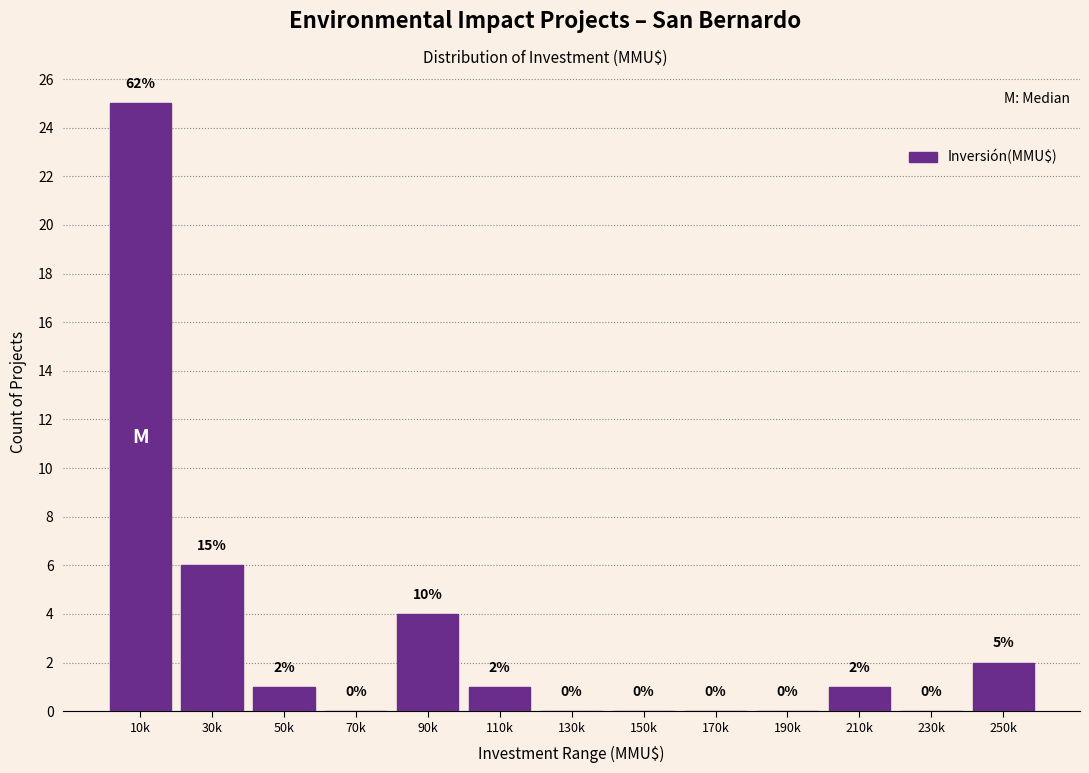

Reading left to right, what are all the values shown in this chart?

10k=25	30k=6	50k=1	70k=0	90k=4	110k=1	130k=0	150k=0	170k=0	190k=0	210k=1	230k=0	250k=2